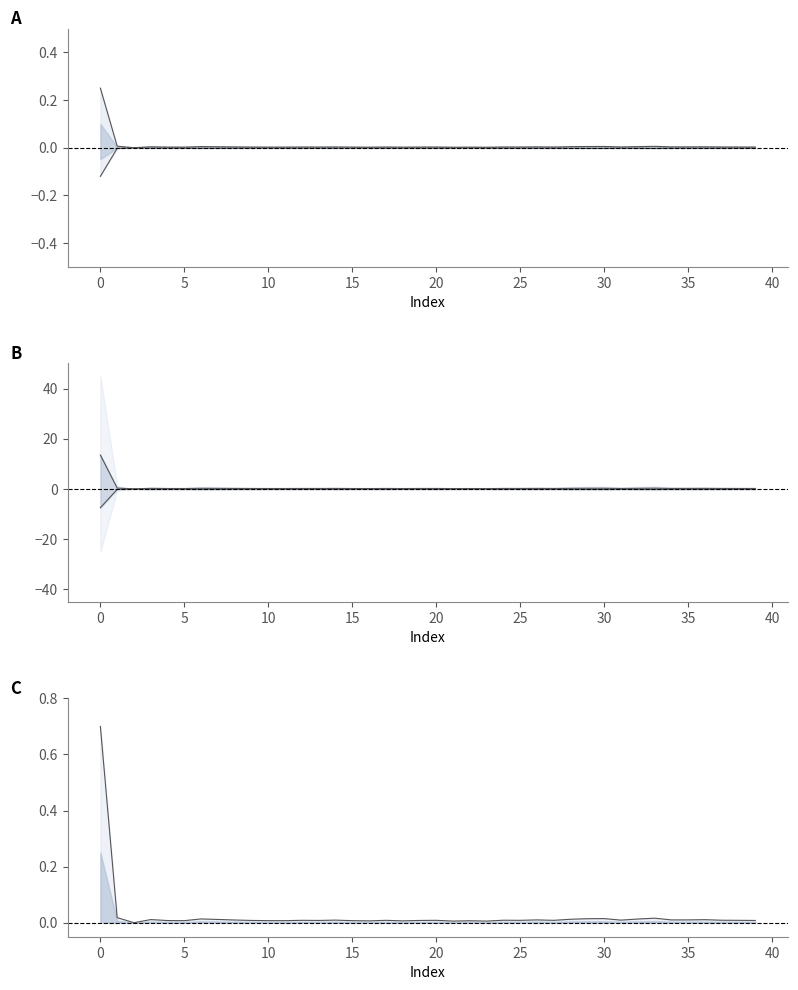

The value of lower at 26 is -0.0. True or false?

True